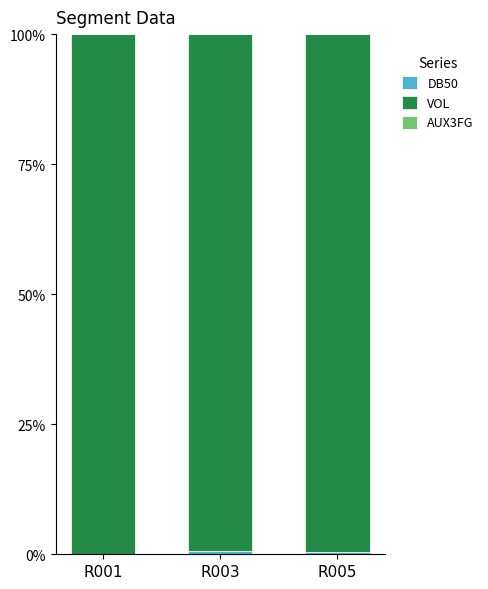

Are the bars horizontal?

No